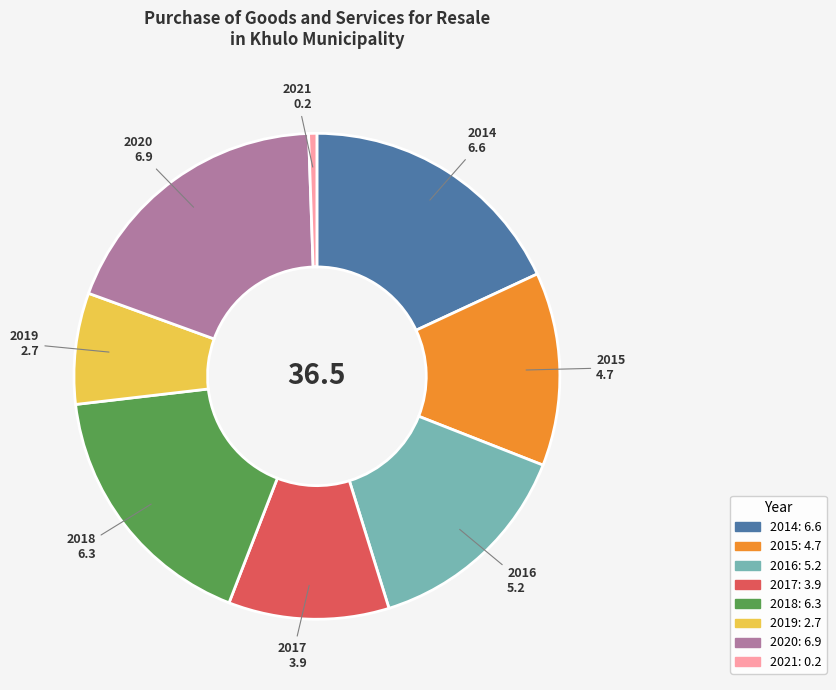

Is it true that 2016 is 1% of the pie?

False